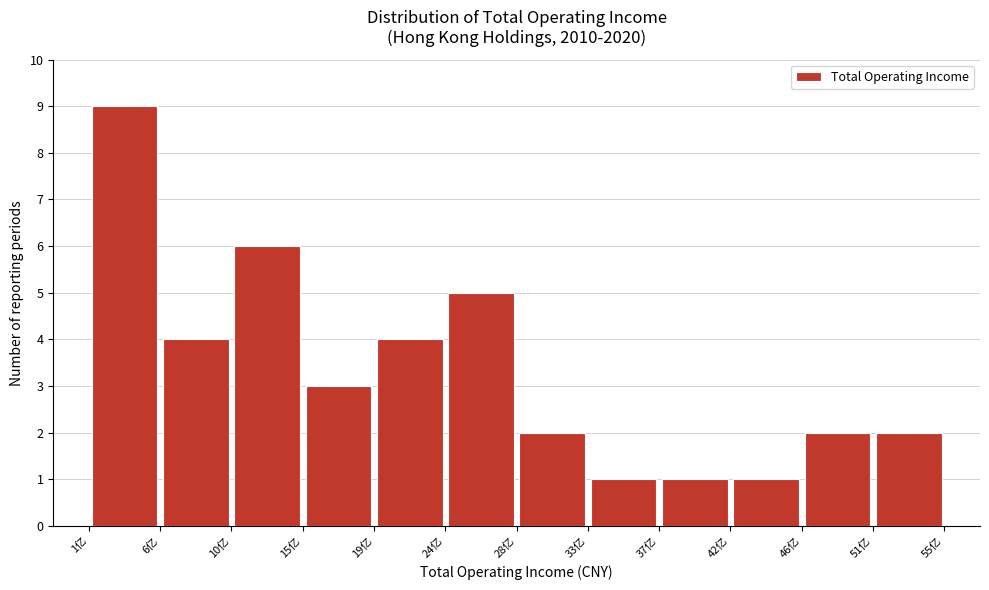

Reading left to right, list every bar in this chart as the range it spans on the x-axis followed by its height. Neither the bar edges nor the heights are printed on the chart, so give them approximately, as read against the axes.

1.5 to 6.0: 9
6.0 to 10.5: 4
10.5 to 15.0: 6
15.0 to 19.5: 3
19.5 to 24.0: 4
24.0 to 28.5: 5
28.5 to 33.0: 2
33.0 to 37.5: 1
37.5 to 42.0: 1
42.0 to 46.5: 1
46.5 to 51.0: 2
51.0 to 55.5: 2